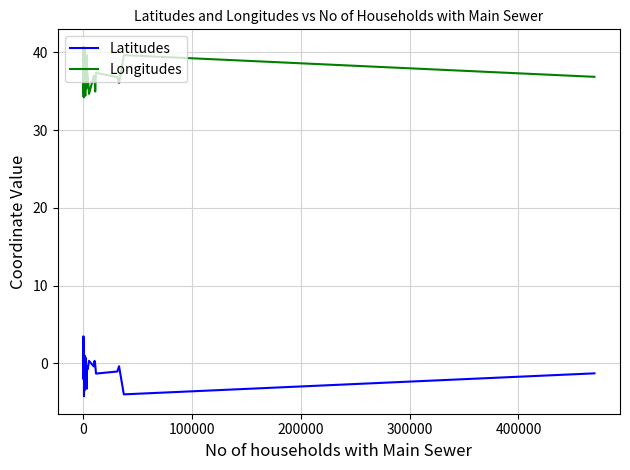

What is the maximum value shown in the chart?

40.7